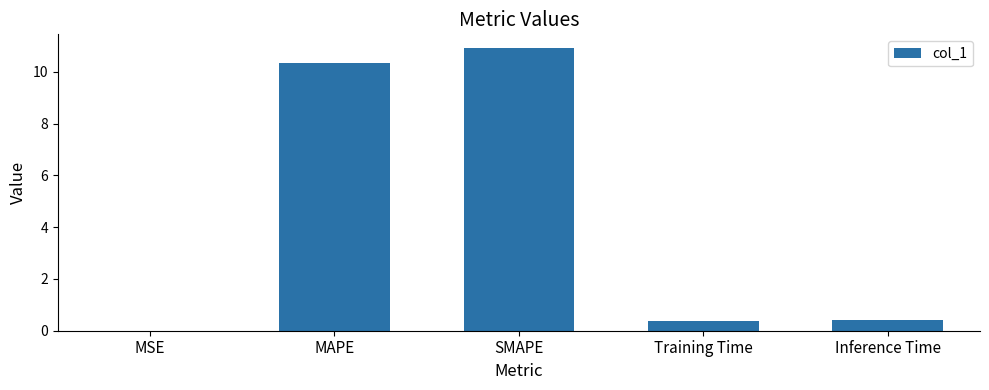

Between Inference Time and MSE, which is larger?

Inference Time